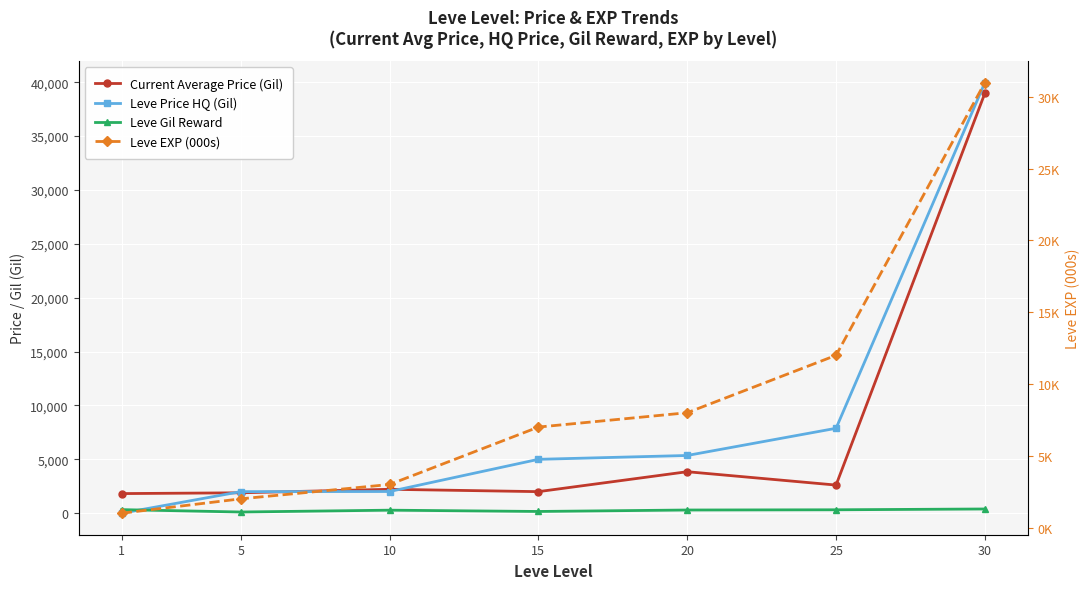

The value of Leve Gil Reward at 30 is 166. True or false?

False